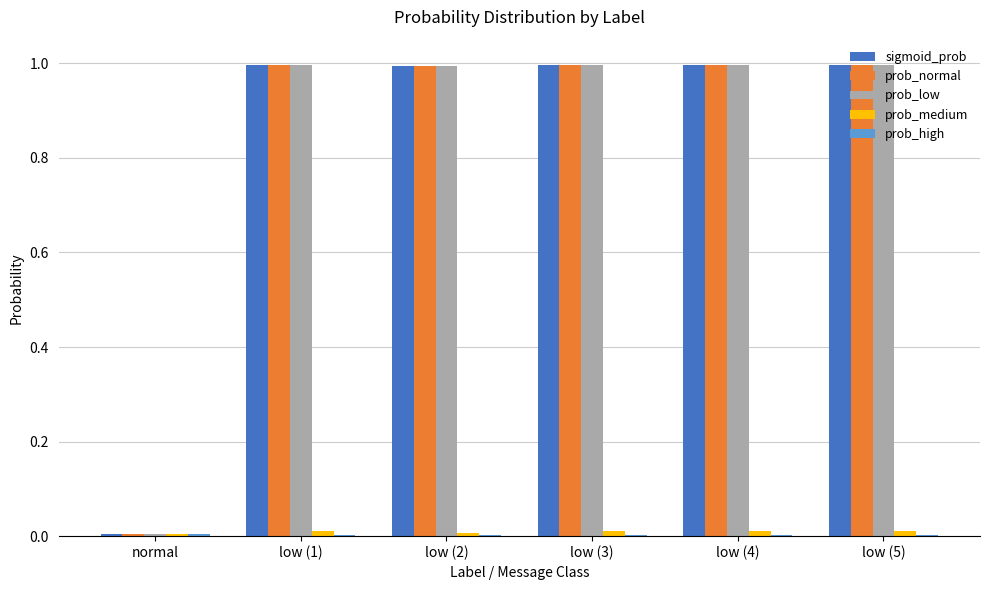

True or false: prob_normal has a value of 0.6 at low (4).

False